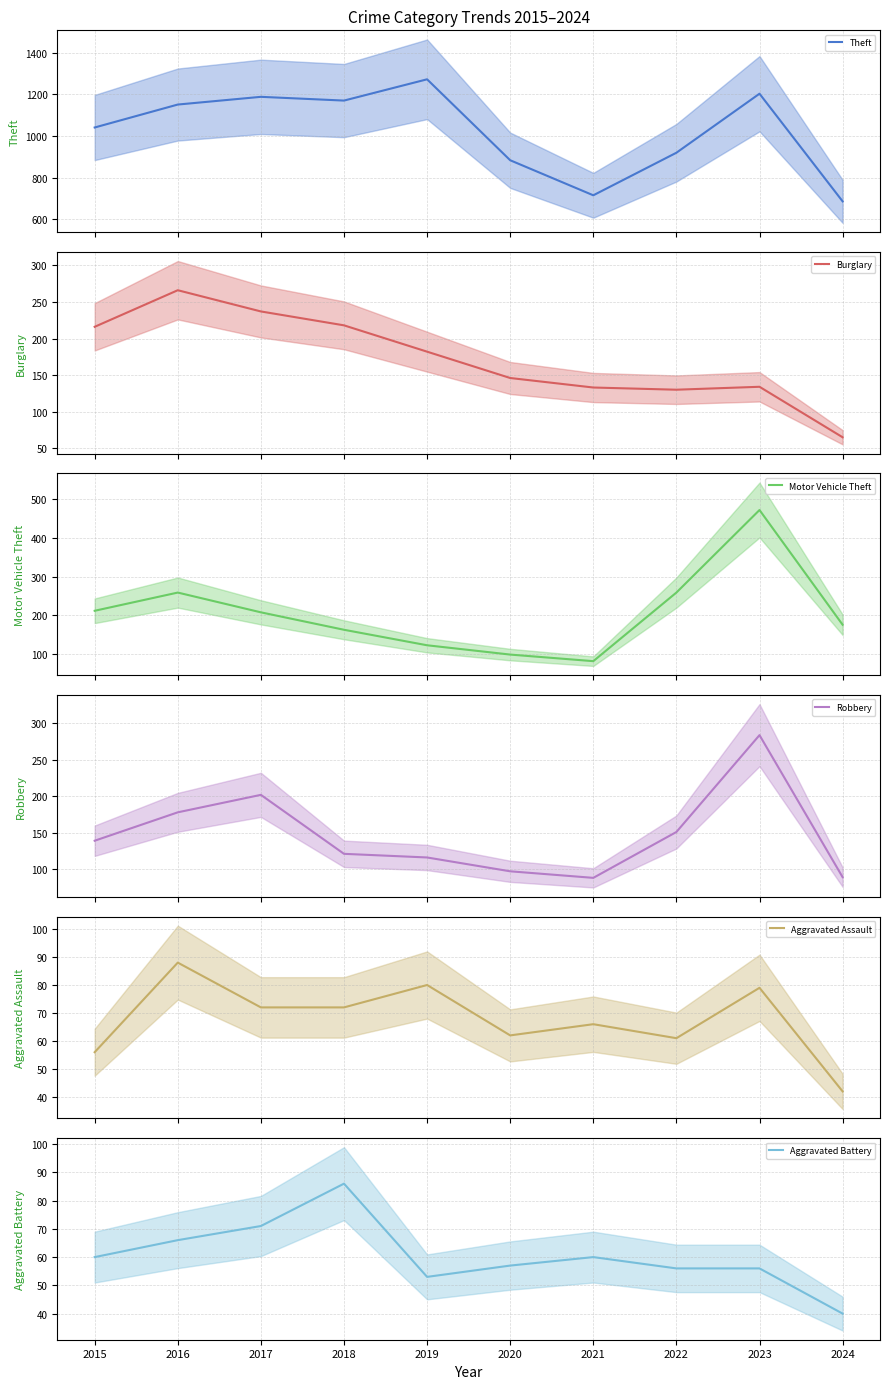

The Theft series shows 920 at 2022. True or false?

True